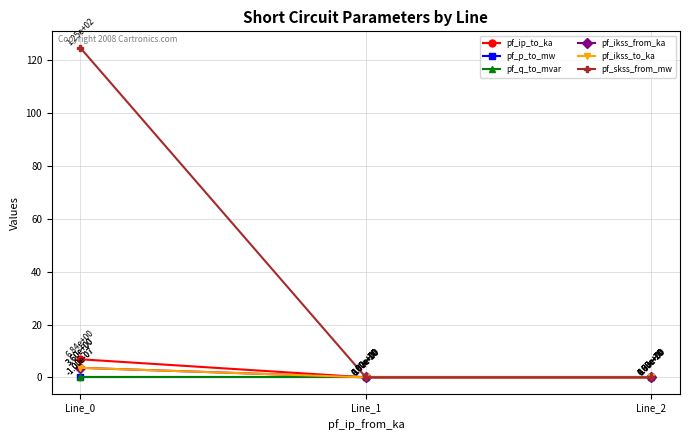

The pf_ip_to_ka series shows 0.0 at Line_2. True or false?

True